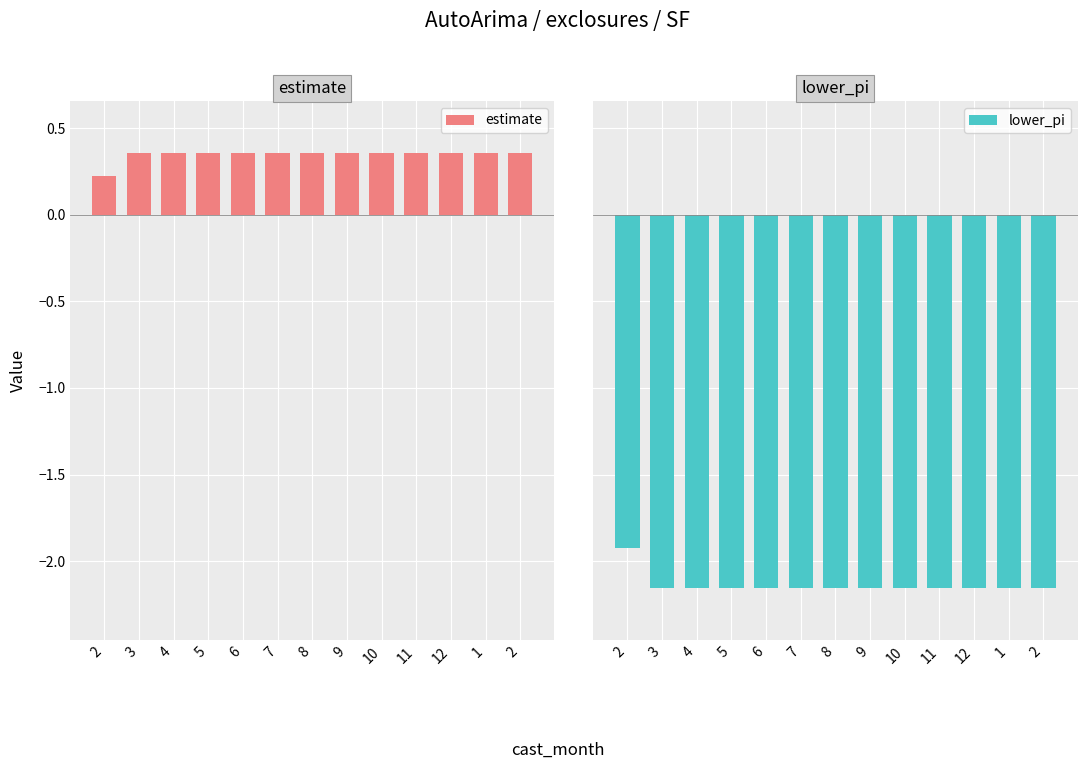

Which series has the widest spread of values?

lower_pi